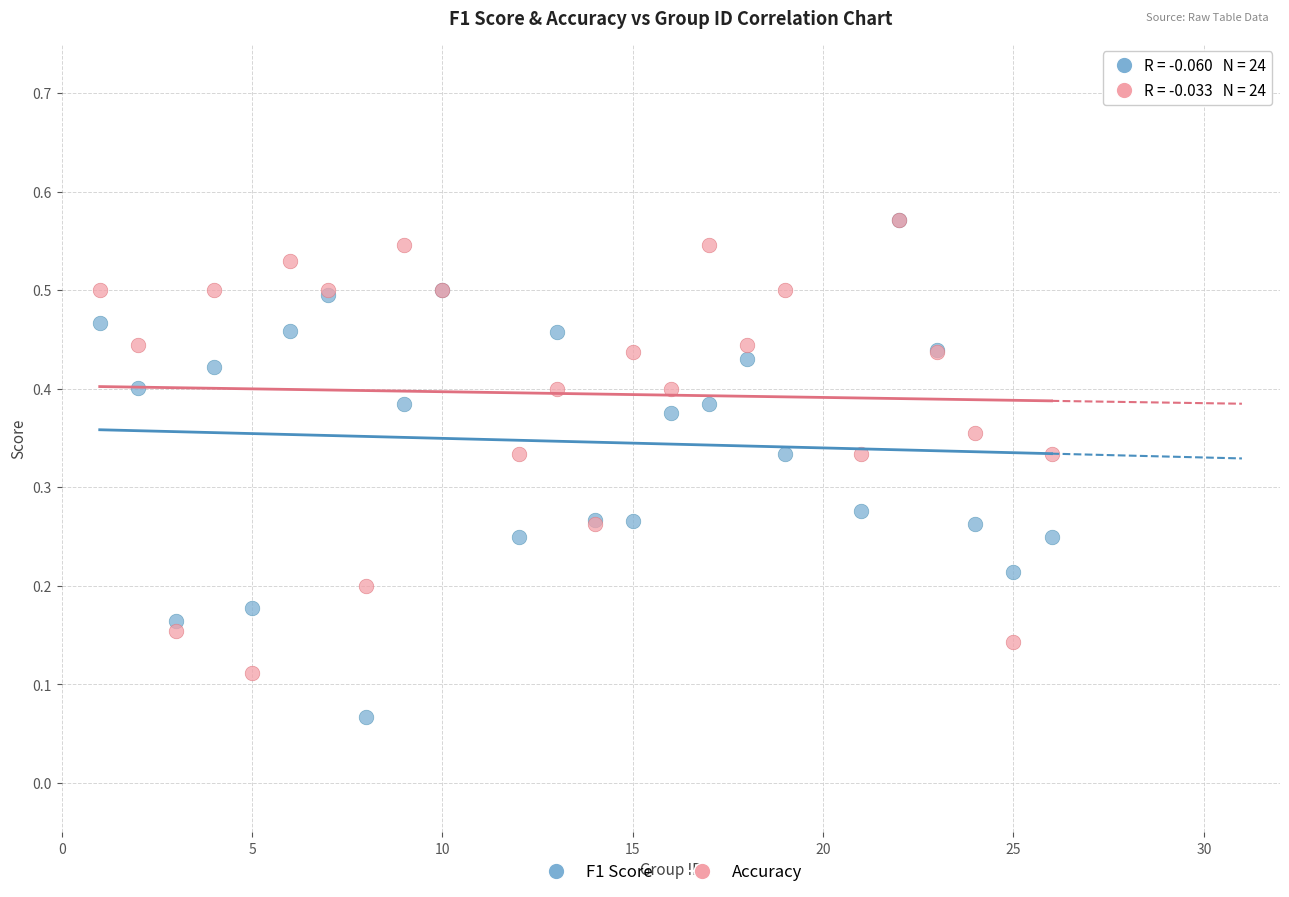

Which series reaches the minimum Y coordinate?

F1 Score